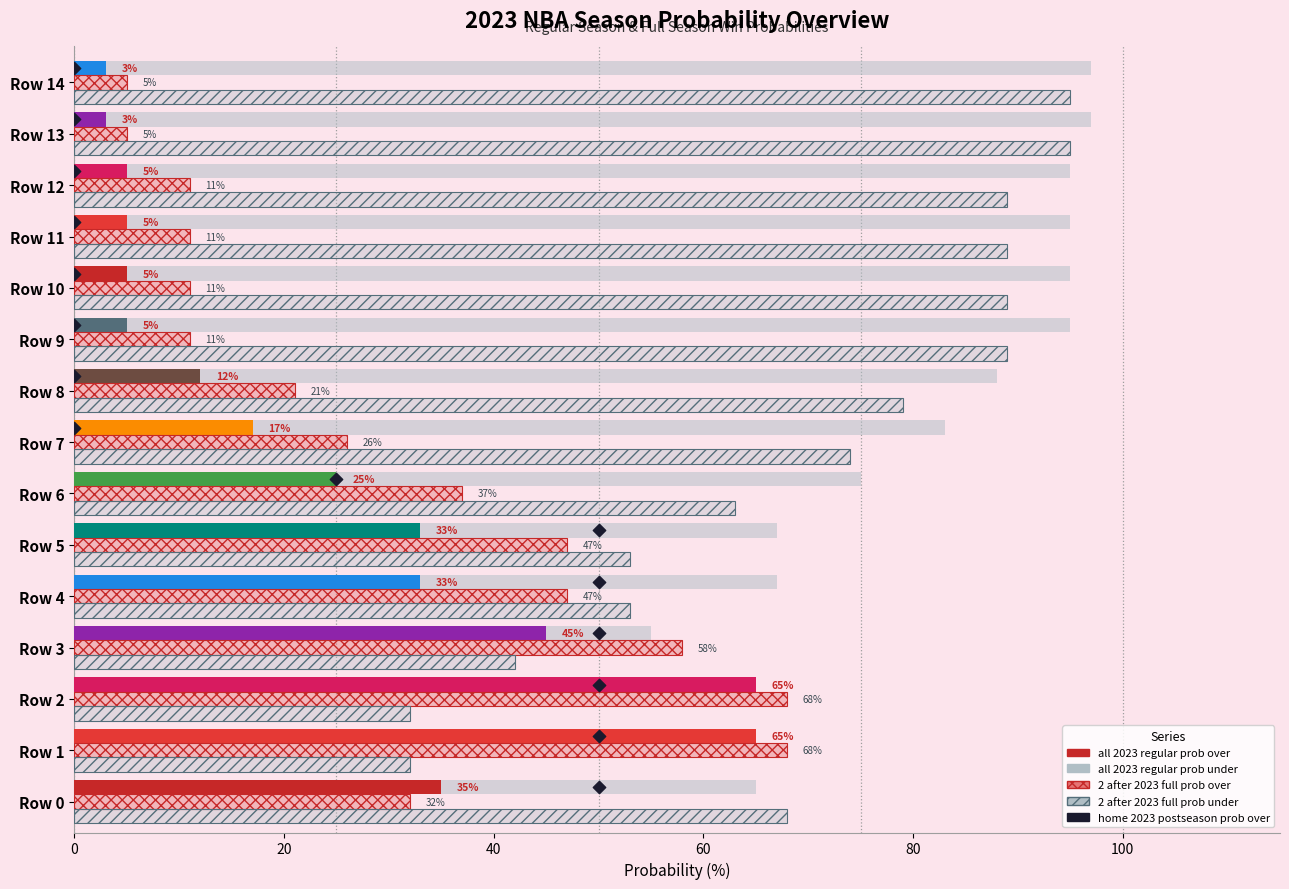

Which series has the largest total across all categories?

all 2023 regular prob under